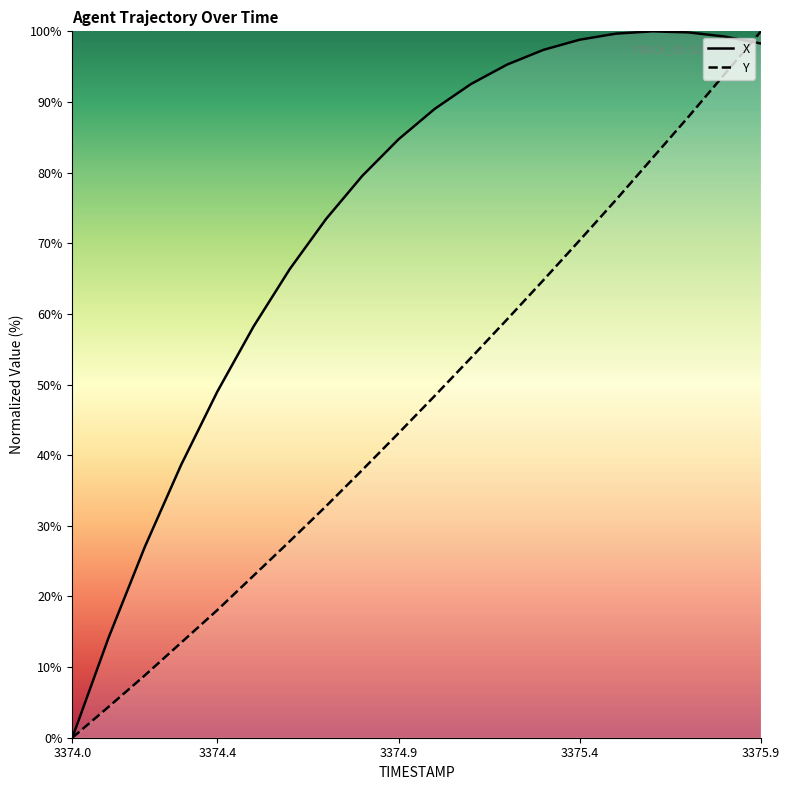

What is the total value across all series at 3375.9?

198.3